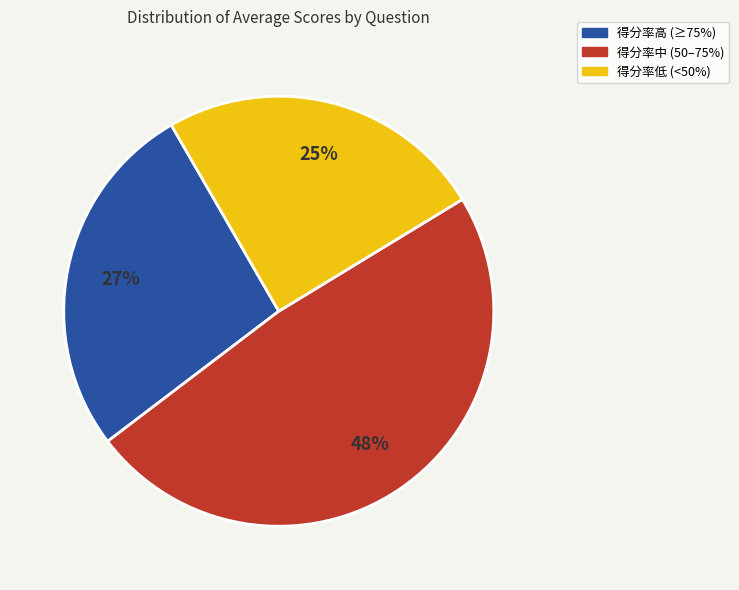

Is there a majority slice in this chart?

No